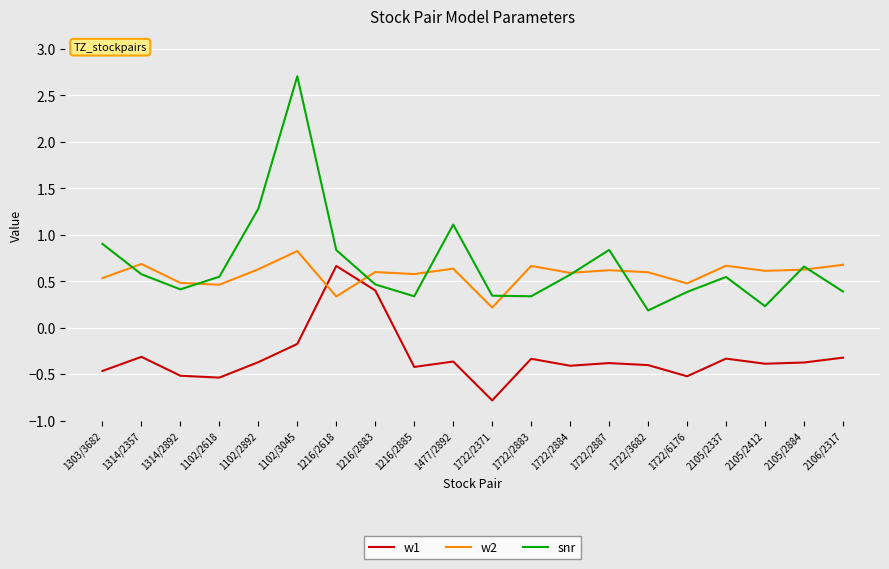

How many intersections are there between w1 and w2?

2